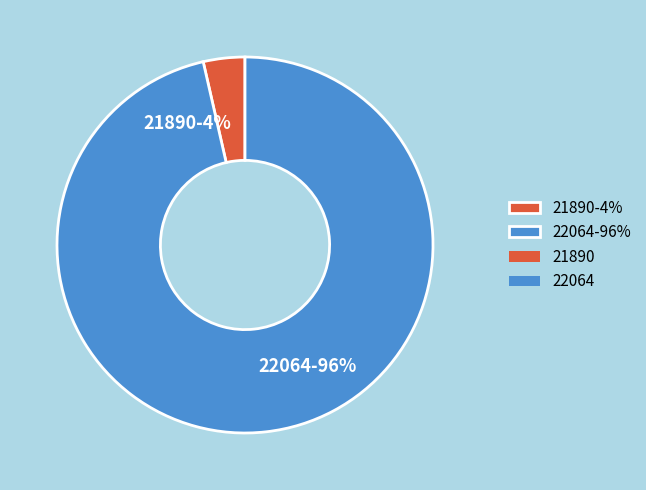

Does 22064 represent more than half of the total?

Yes